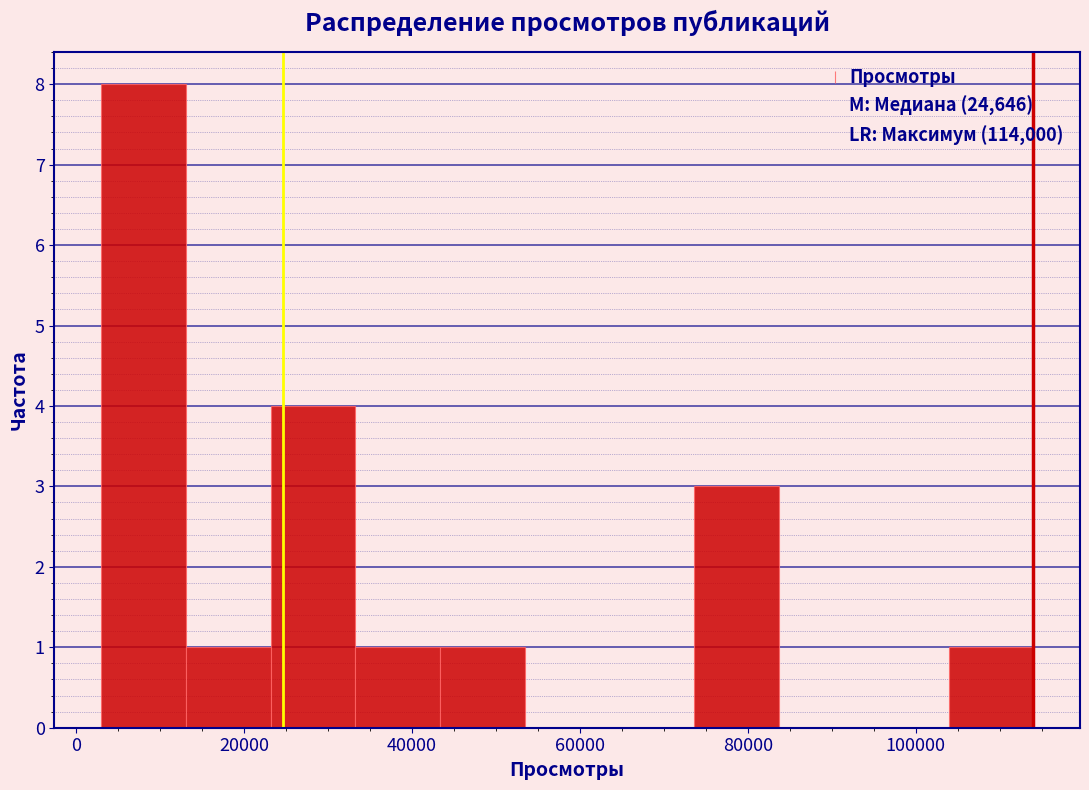

Over which range of the x-axis is the bar tallest?

2000 to 14000